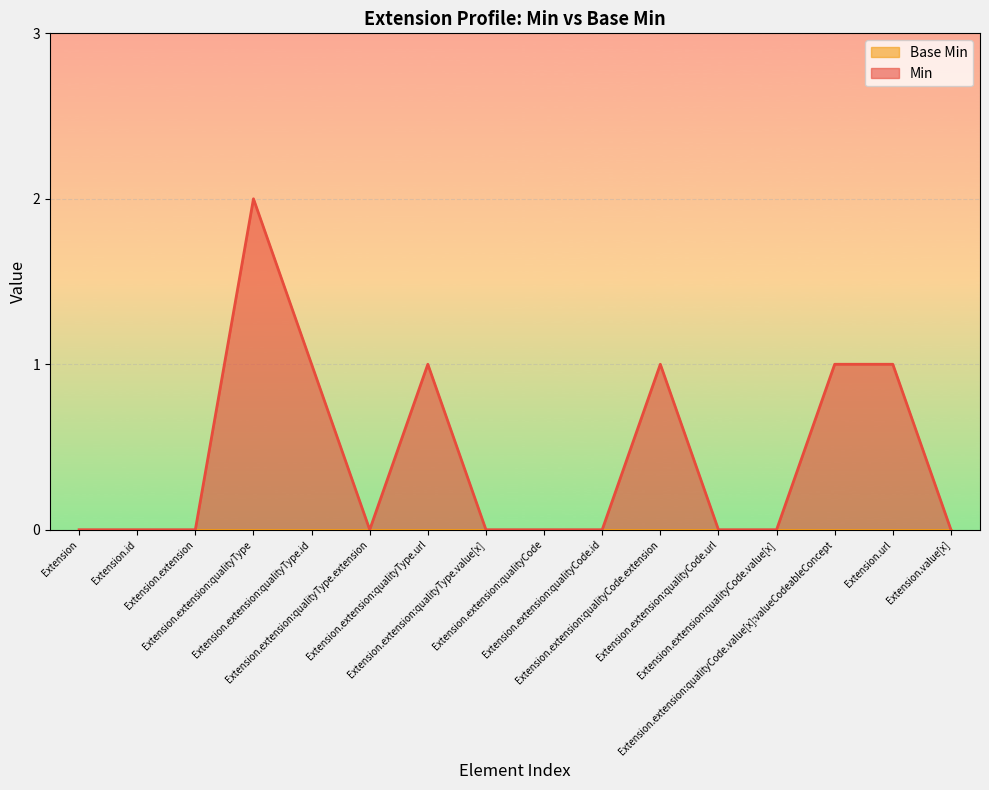

Does the chart display data point markers on the line(s)?

No